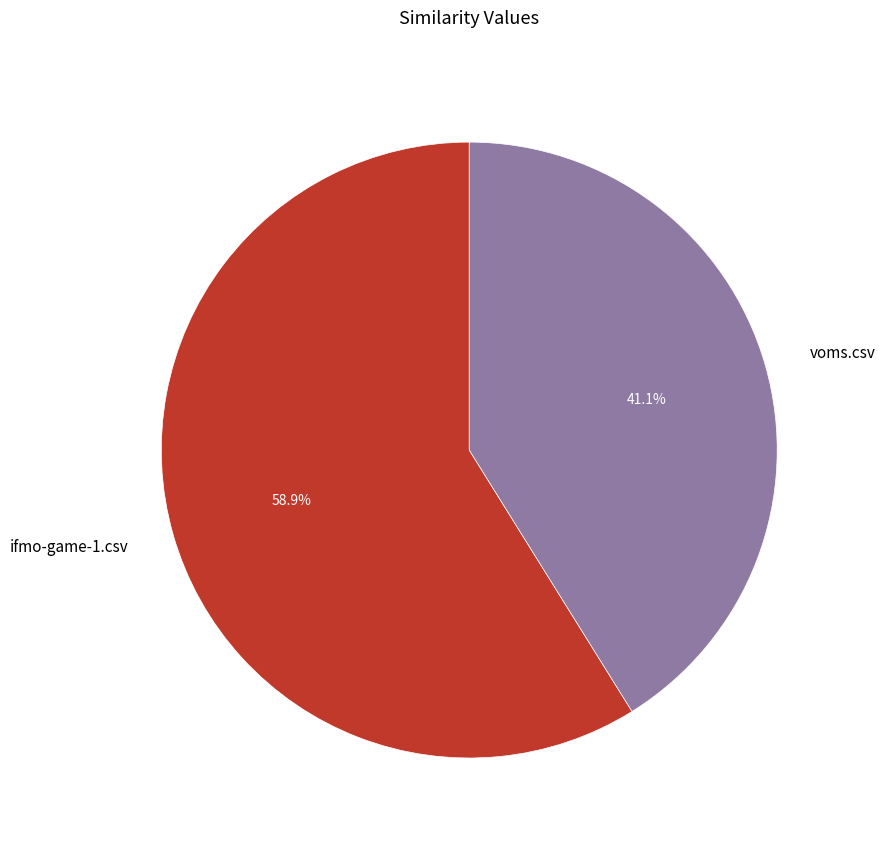

Count the number of slices in the pie.

2